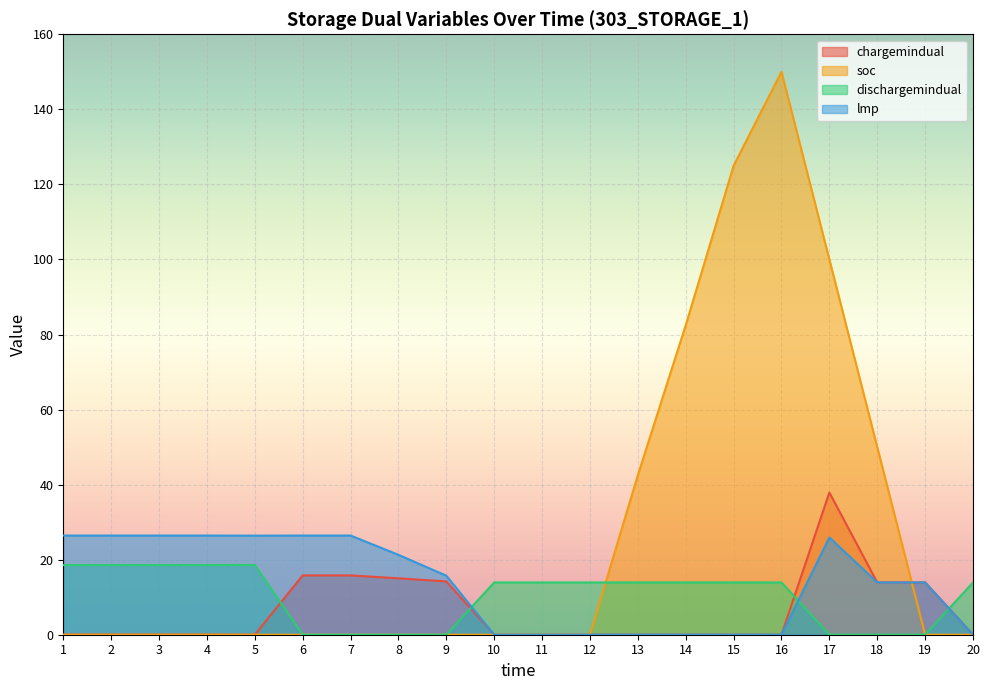

How many lines are shown in the chart?

4